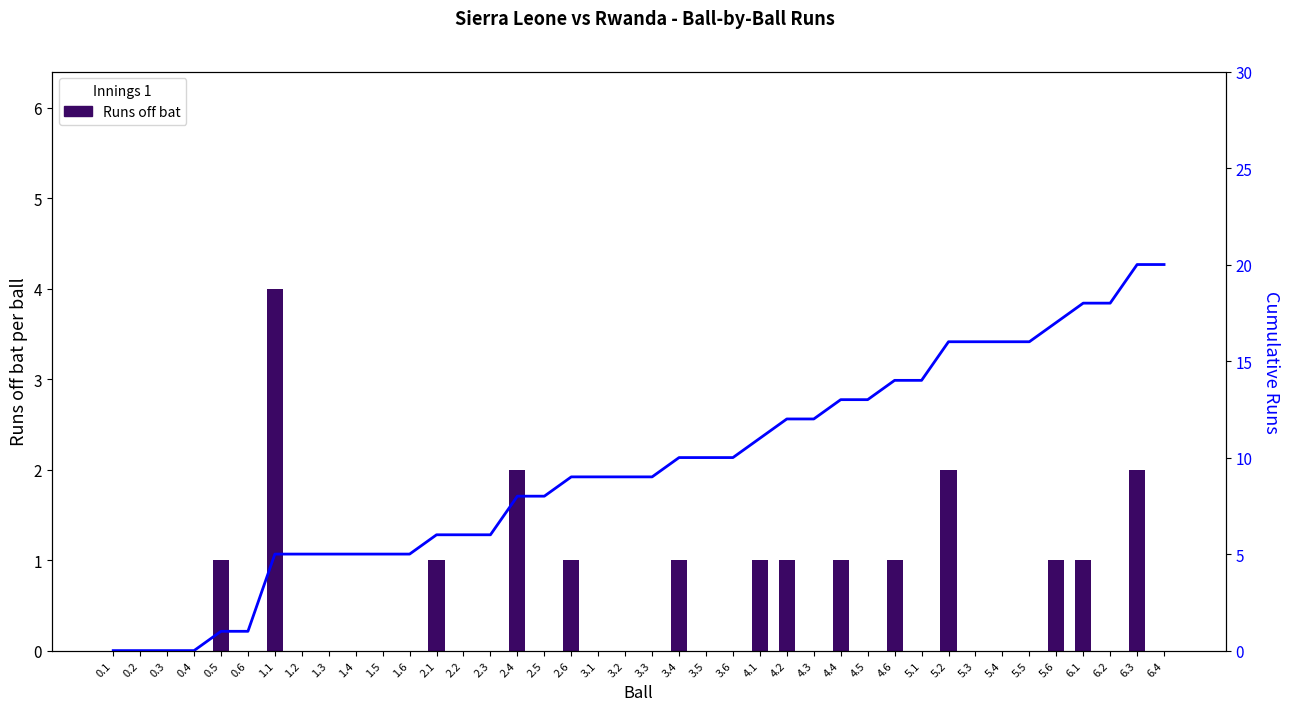

The Runs off bat series shows 2 at 3.1. True or false?

False